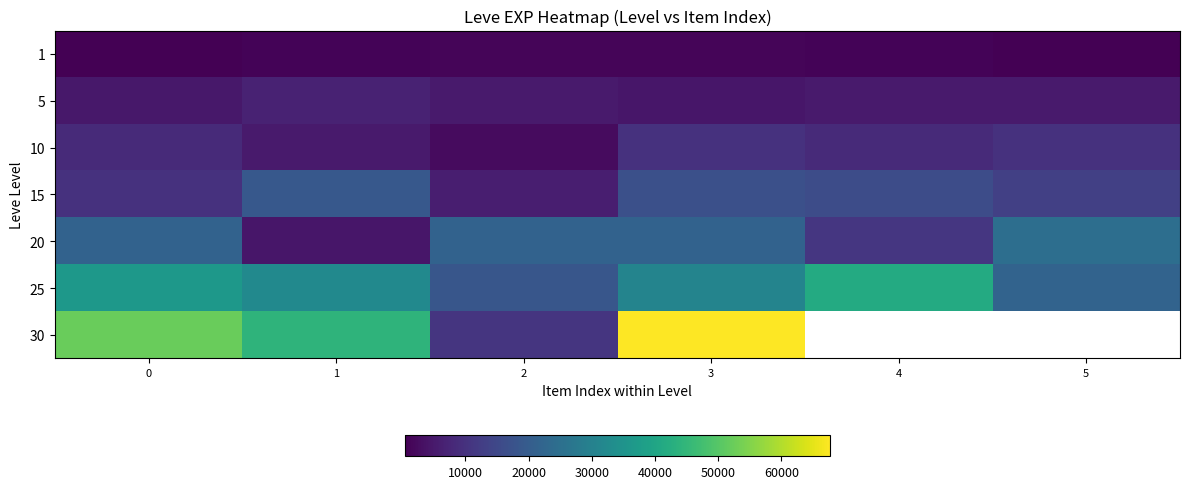

What is the difference between the maximum and minimum values in the 5 series?

2430.0